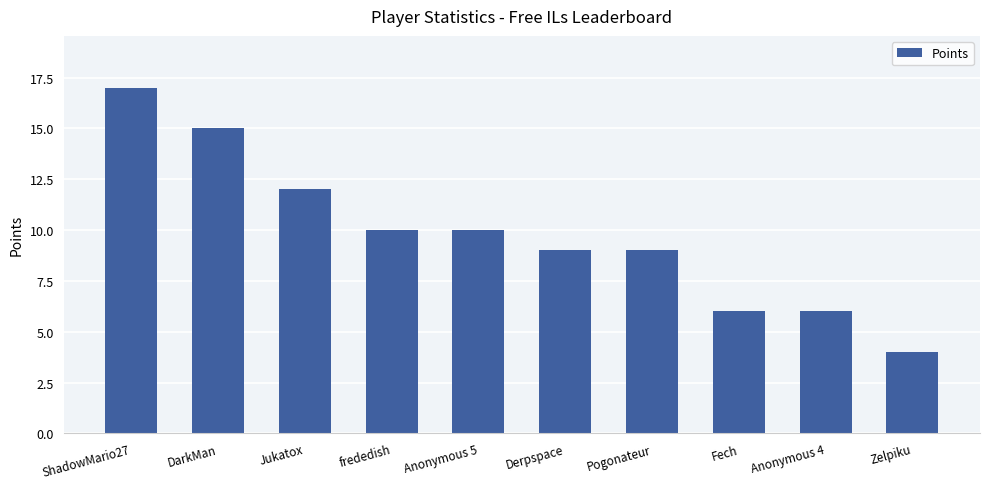

What position from the right is Anonymous 5?

6